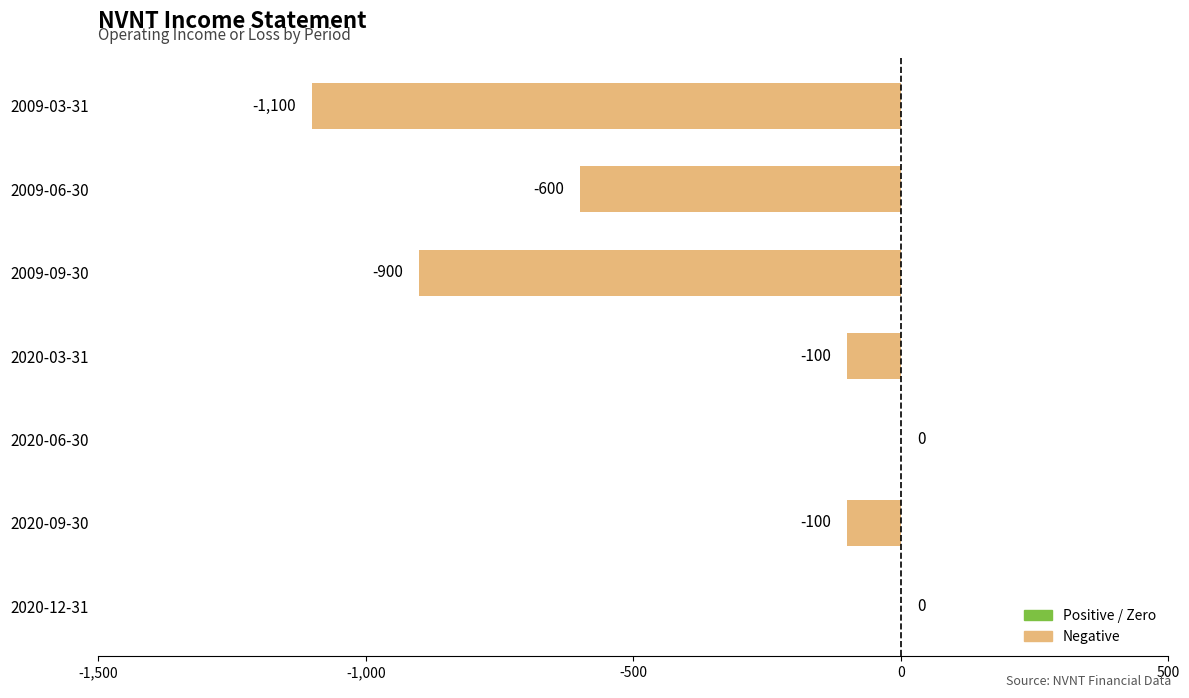

What is the sum of all values?

-2800